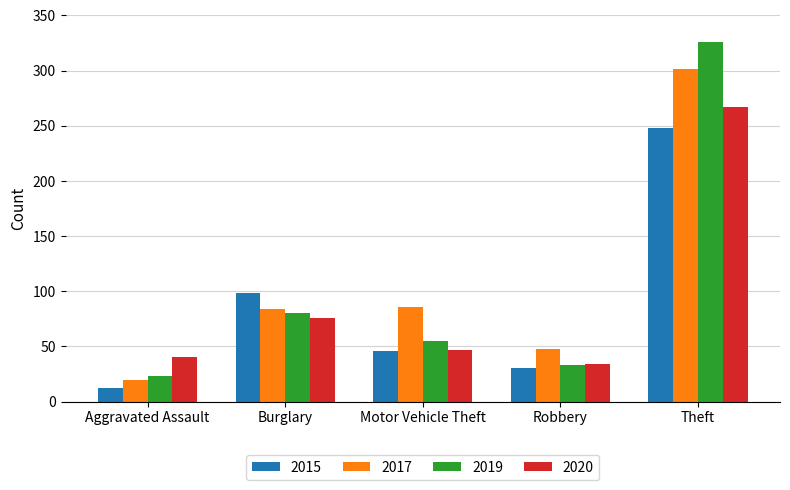

Where is 2017 nearest to the value 160?

Motor Vehicle Theft